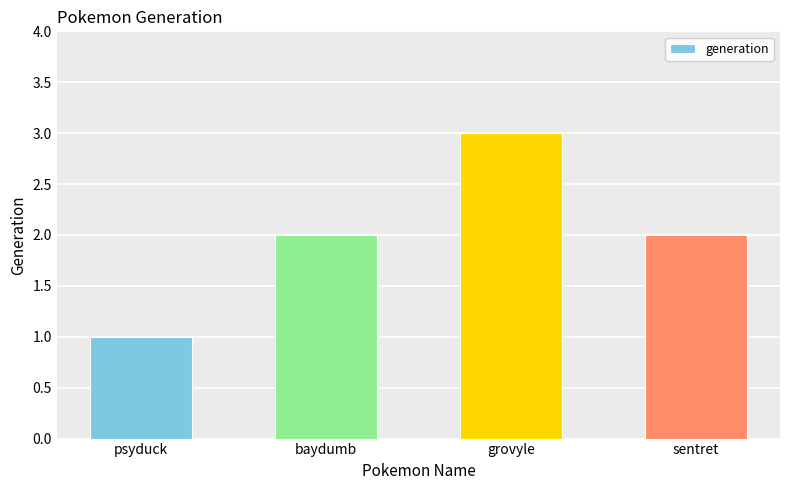

Count the number of data series in this chart.

1